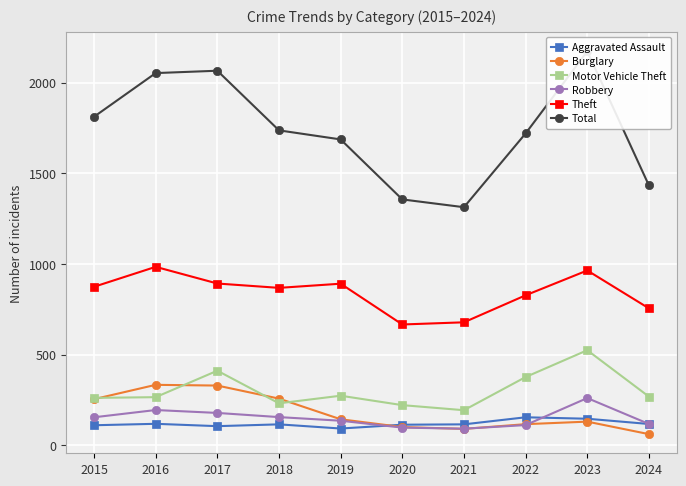

Between 2019 and 2024, which series saw the biggest shift?

Total